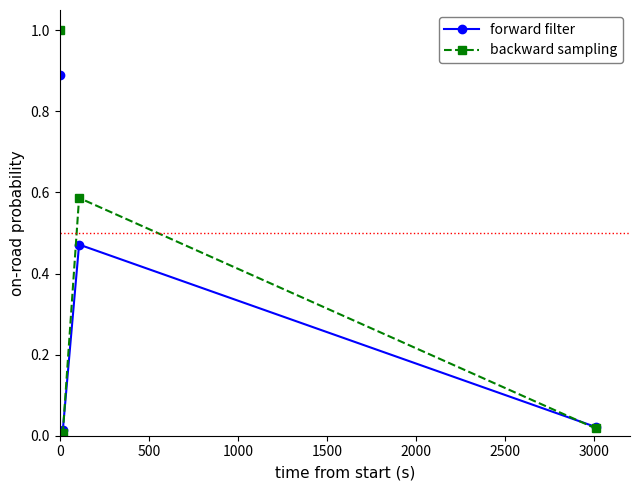

Which series has the largest range (max minus min)?

backward sampling